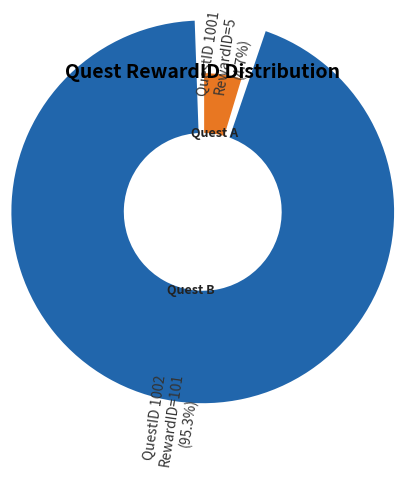

To the nearest percent, what is the average slice percentage?

50%